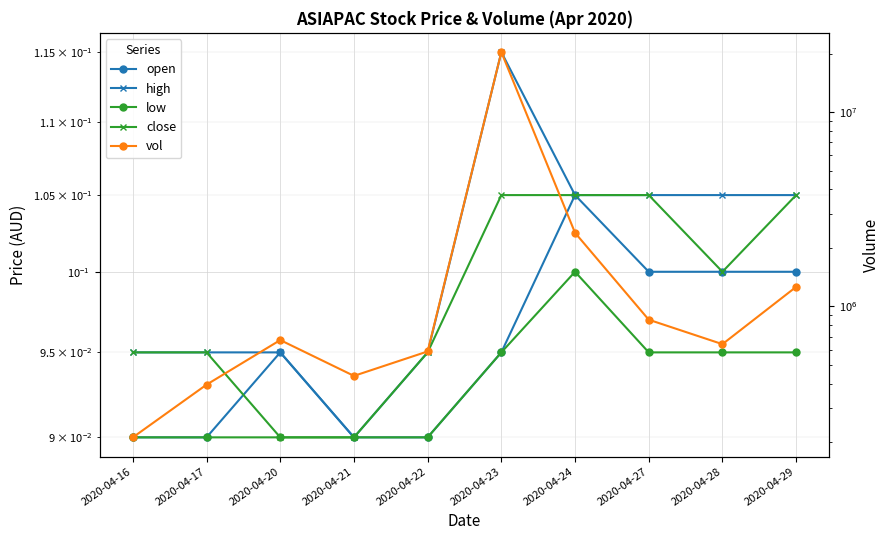

At 2020-04-27, list the series in order from smallest to largest.

low, open, high, close, vol